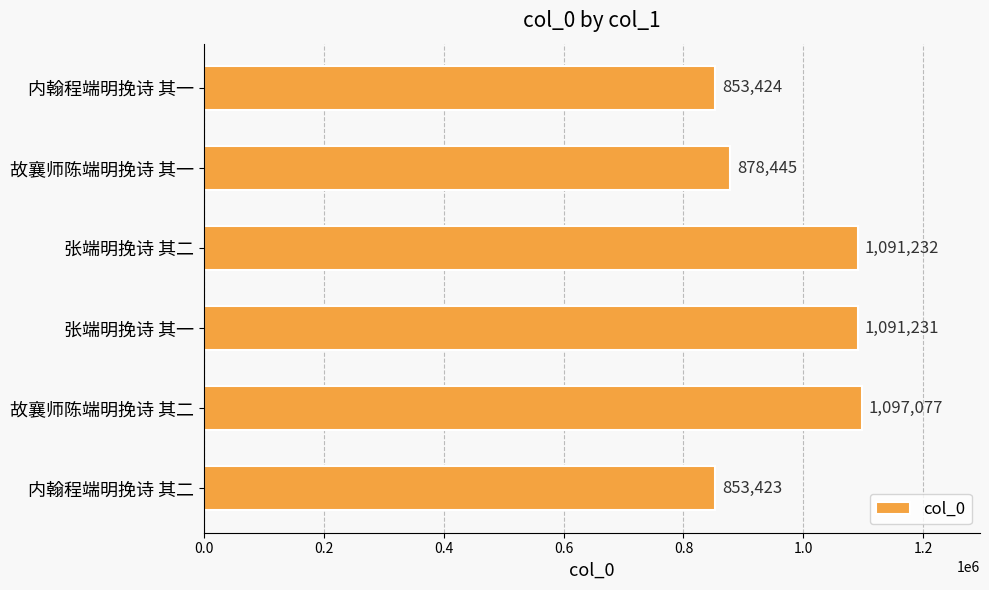

Are the bars horizontal?

Yes